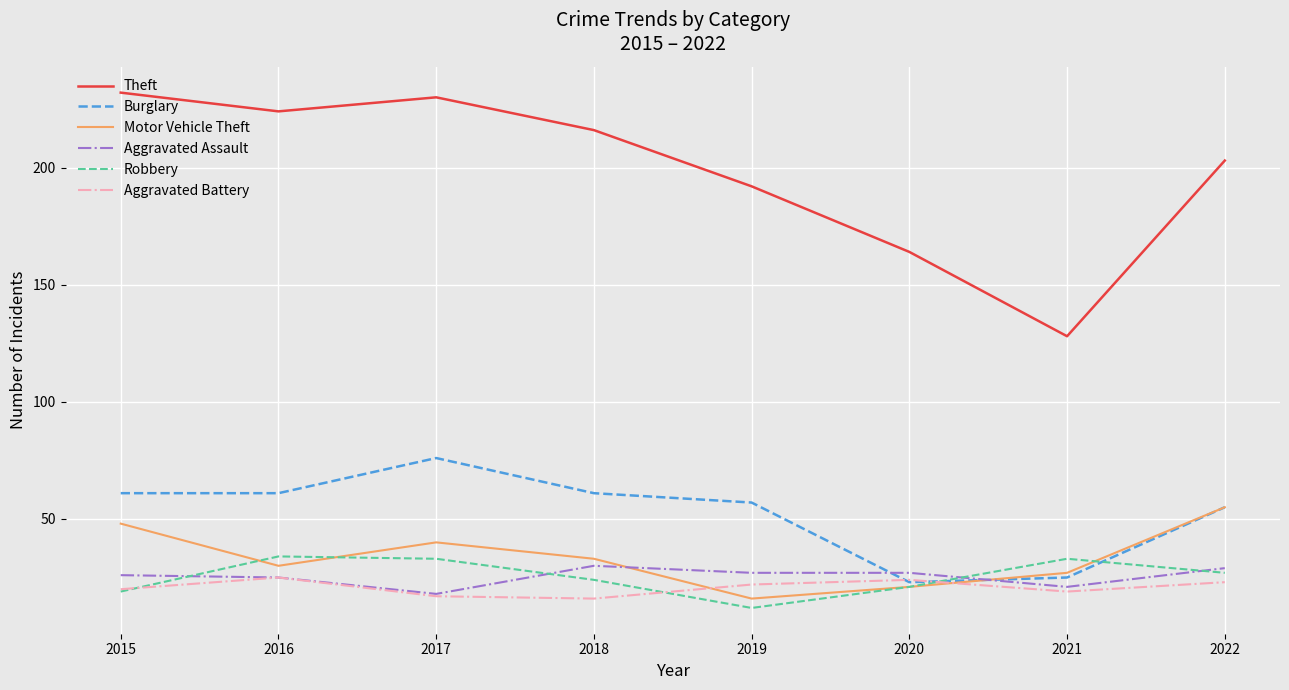

What is the spread (max minus min) of values at 2022?

180